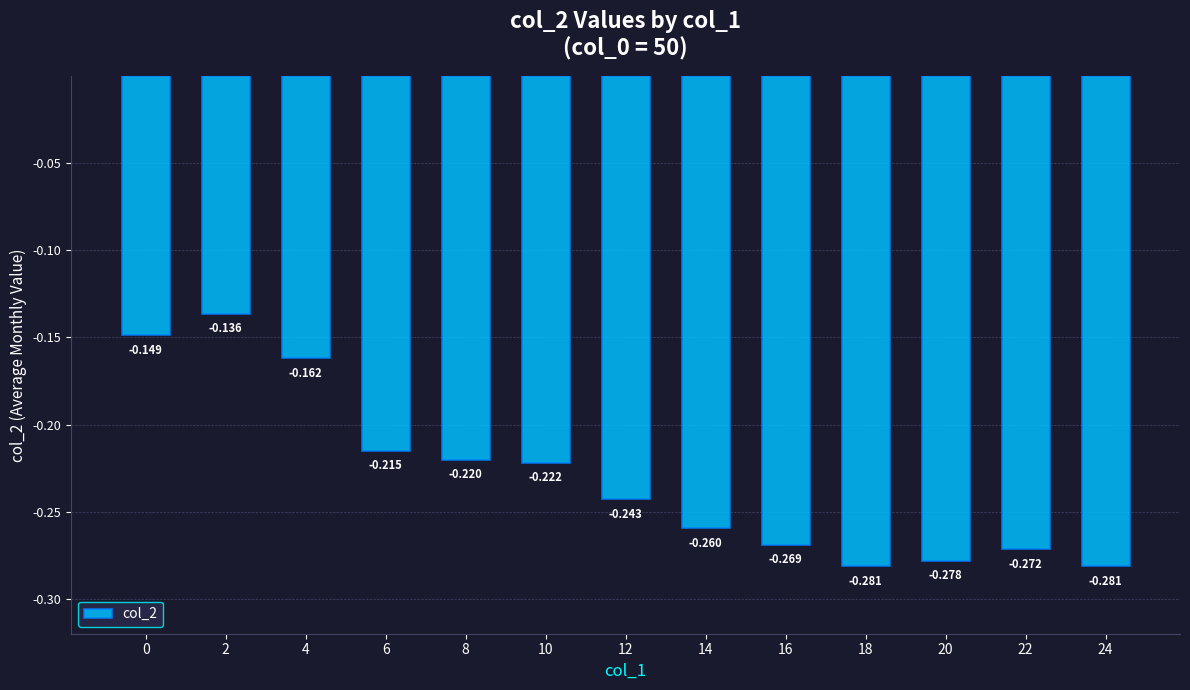

At which category does the chart reach its minimum across all series?

24